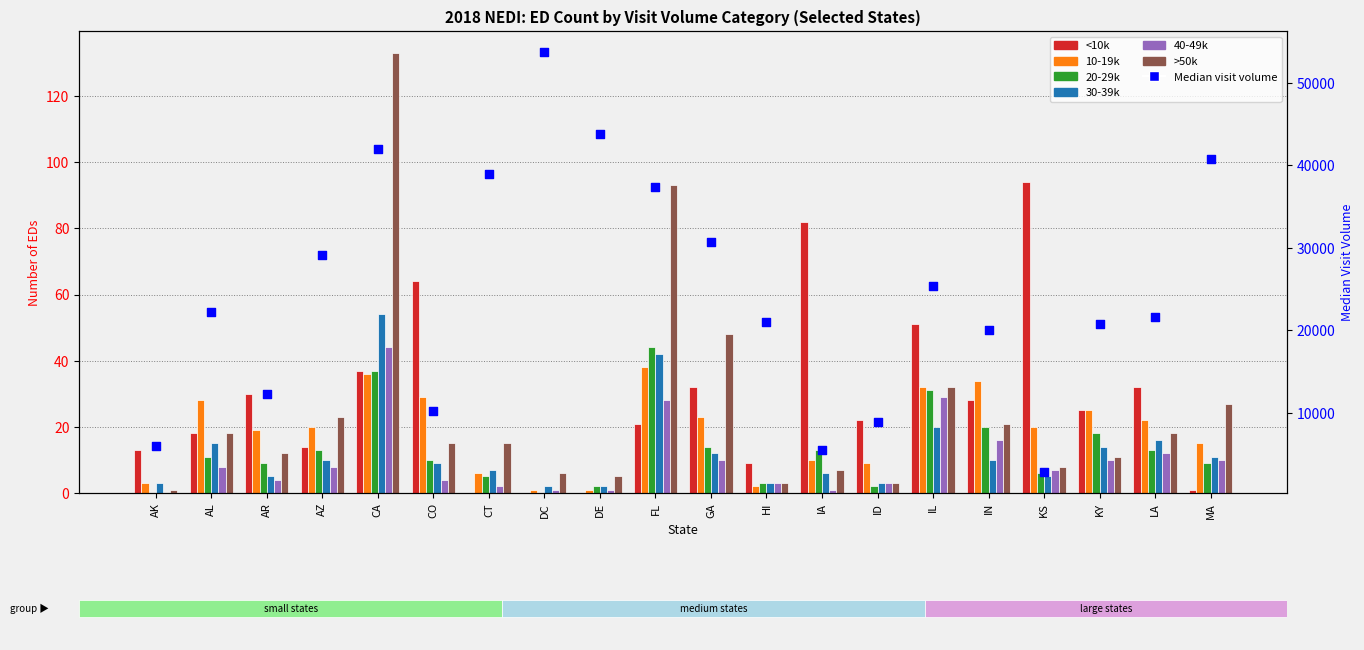

Which series contains the lowest Y value?

<10k